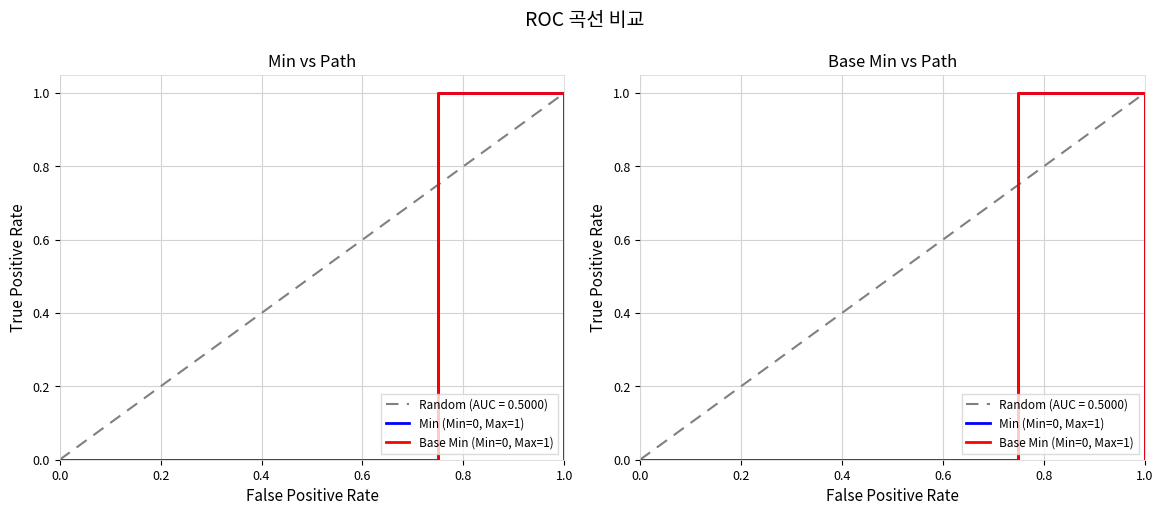

True or false: Base Min (Min=0, Max=1) and Min (Min=0, Max=1) cross at least once.

False